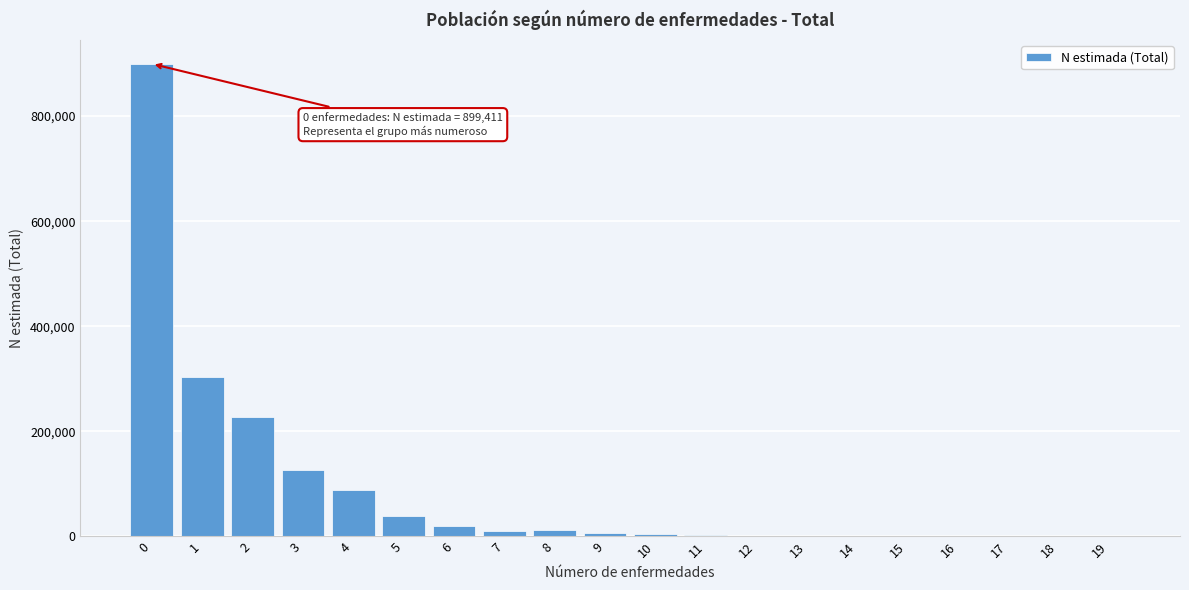

What is the maximum value shown in the chart?

899411